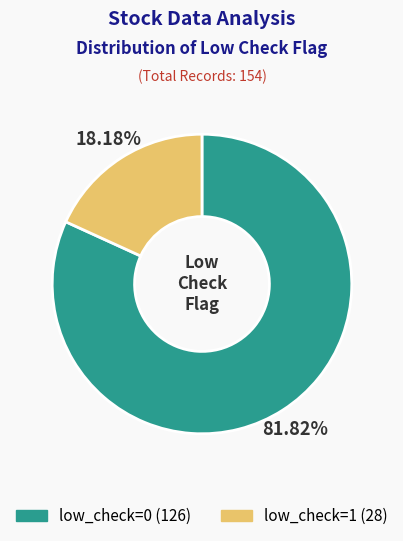

To the nearest percent, what percentage of the pie is low_check=1?

18%